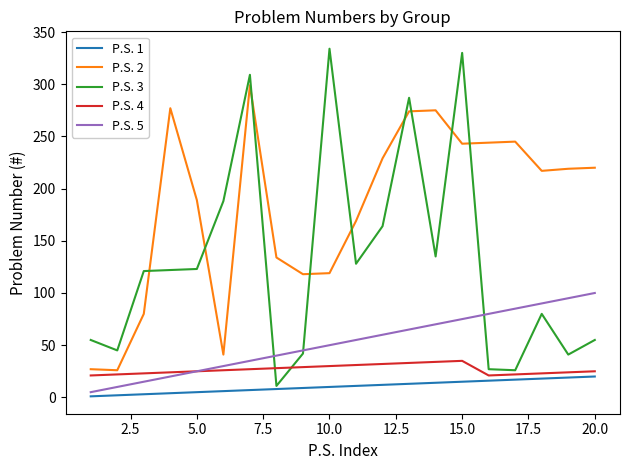

What is the difference between the second highest and second lowest values in the P.S. 5 series?

85